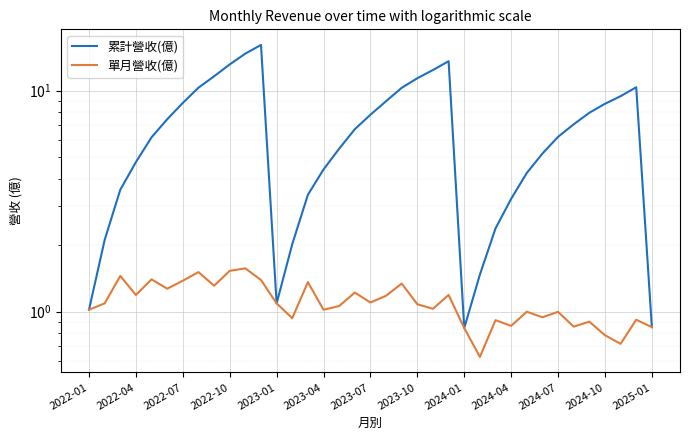

How many data points does each series have?

37